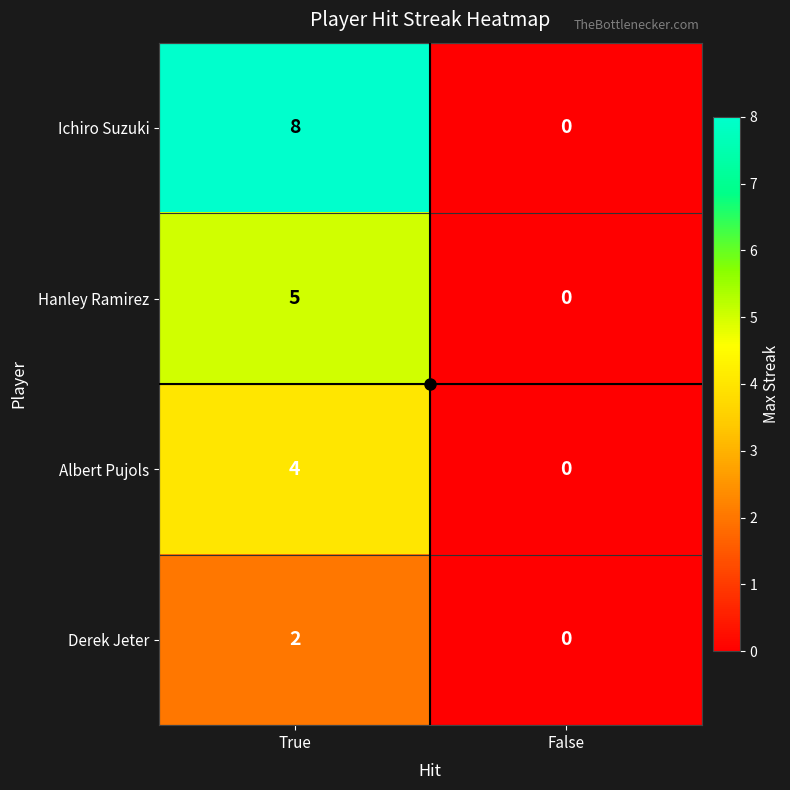

Which series has the largest total across all categories?

Ichiro Suzuki